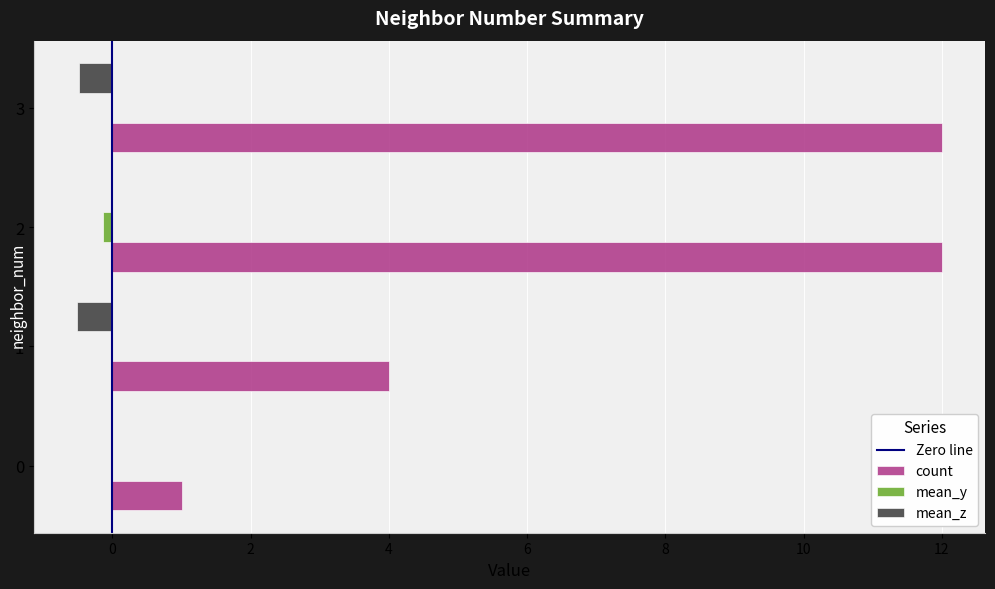

What is the greatest value displayed?

12.0